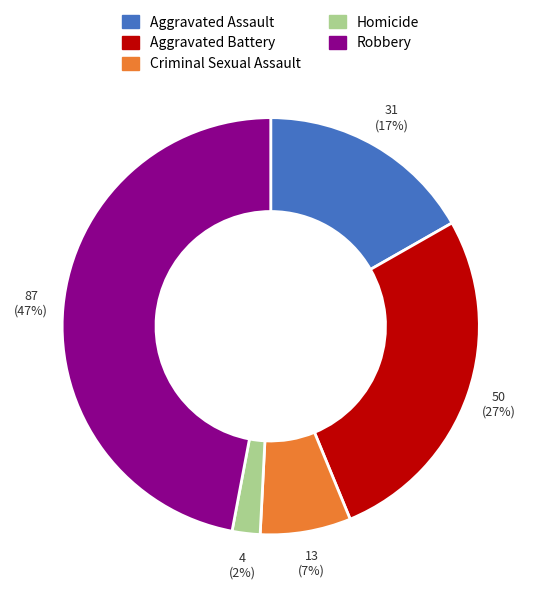

Count the number of slices in the pie.

5